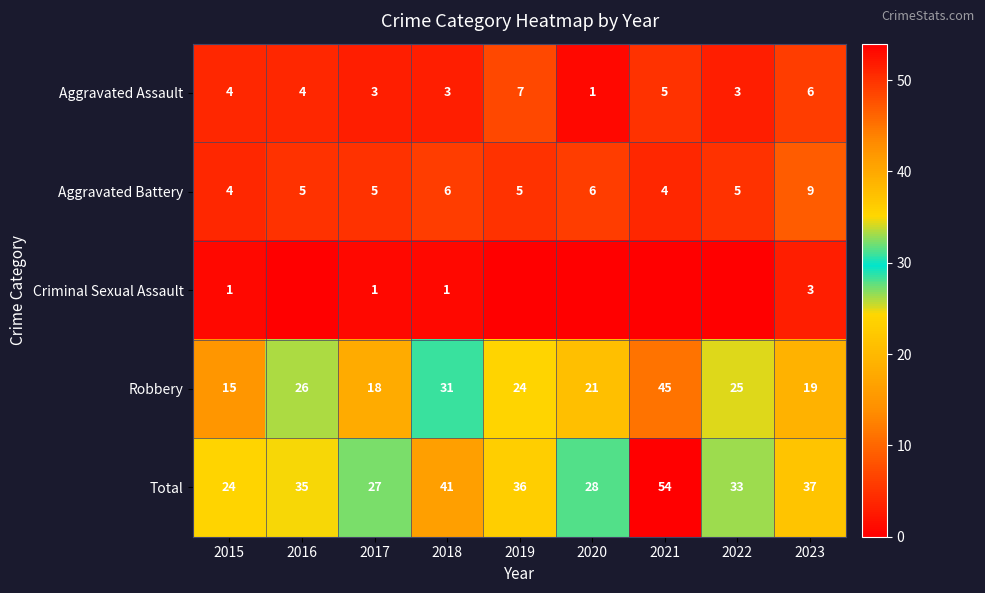

How many Aggravated Assault values are between 3 and 5?

6